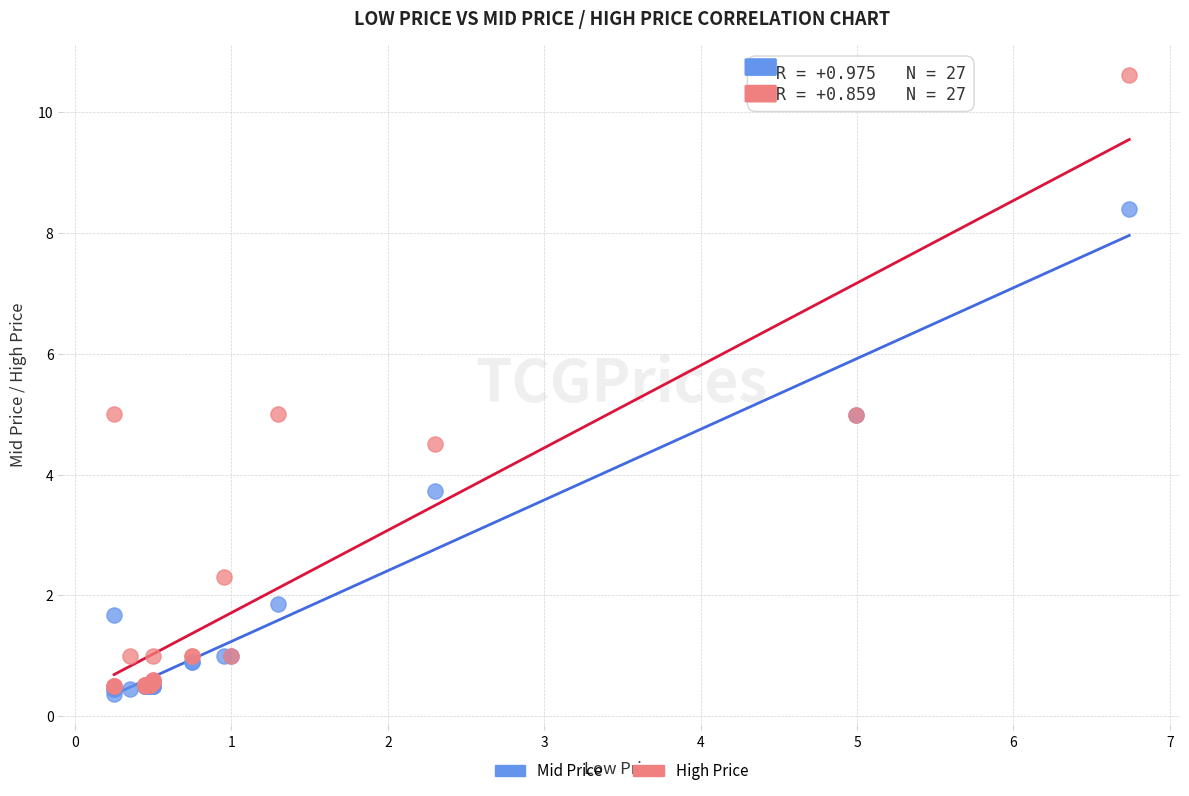

What are all the series names shown in the legend?

Mid Price, High Price